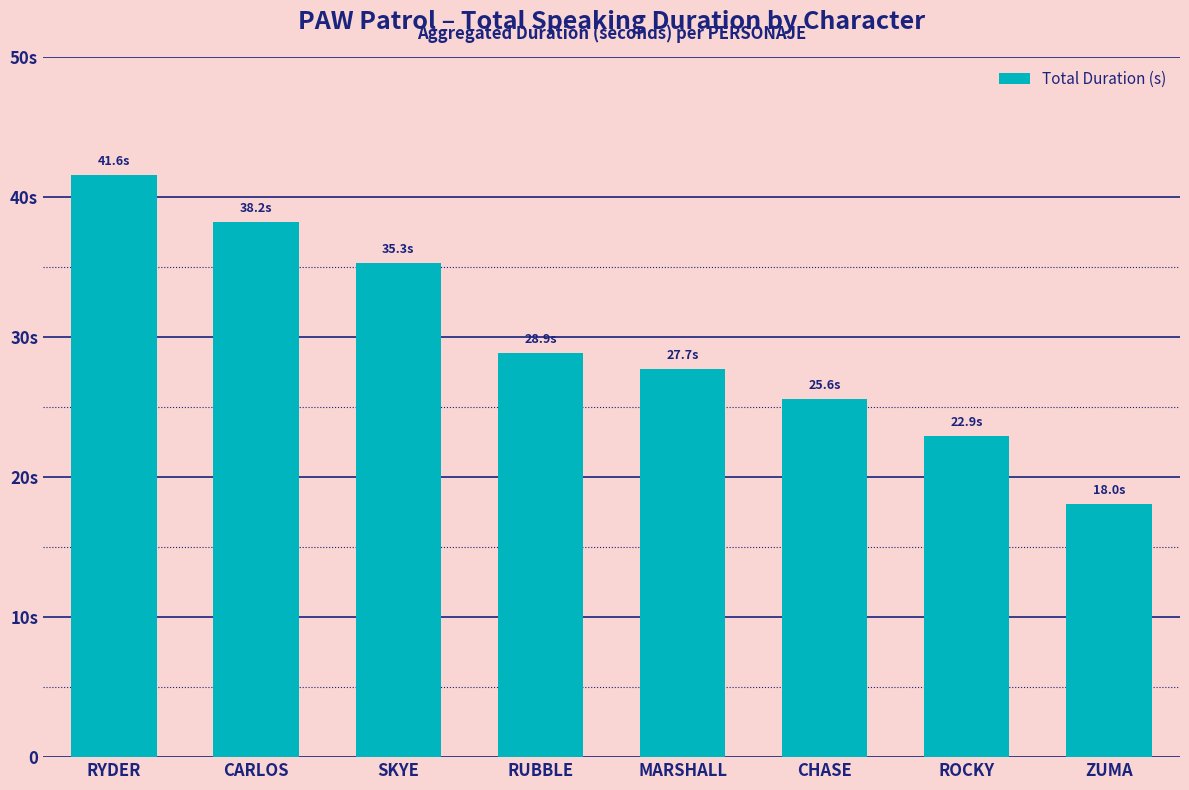

What is the difference between the second highest and second lowest values?

15.3